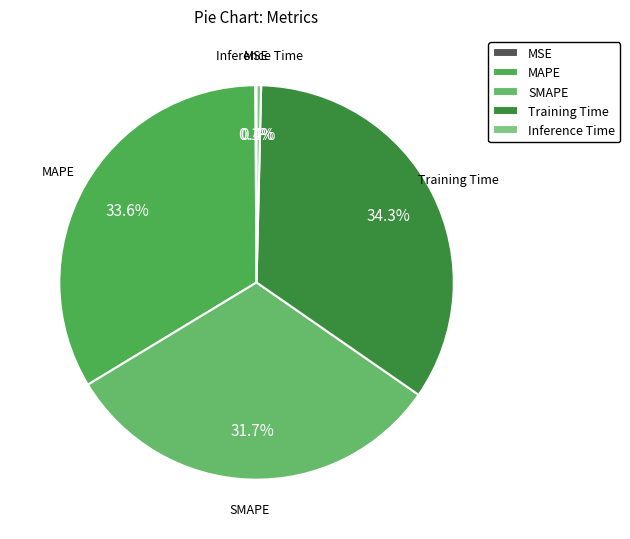

How much of the chart is everything except MAPE?

66.4%